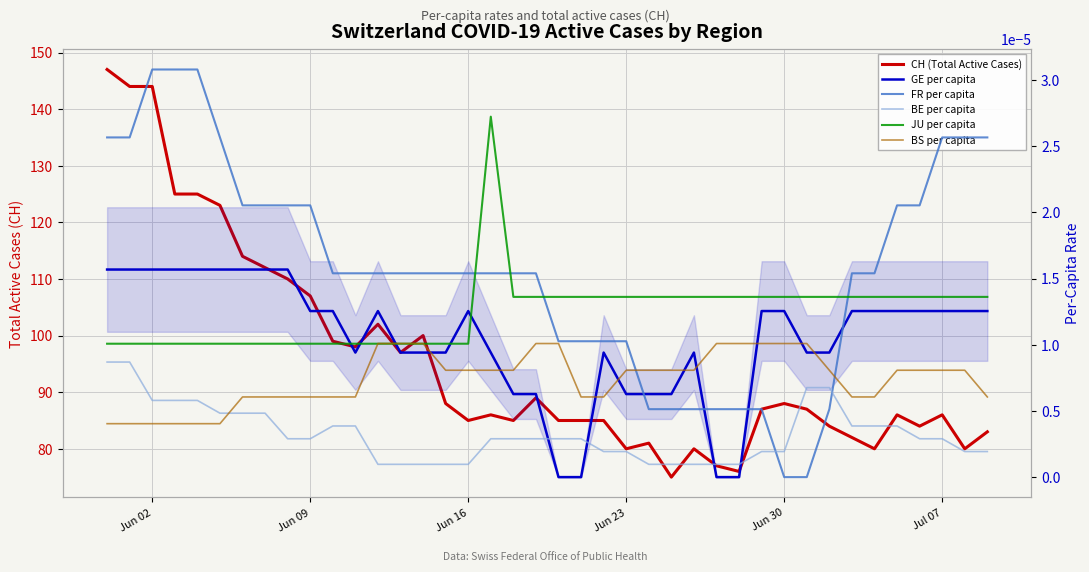

What is the label of the 40th point from the right?

Jun 02